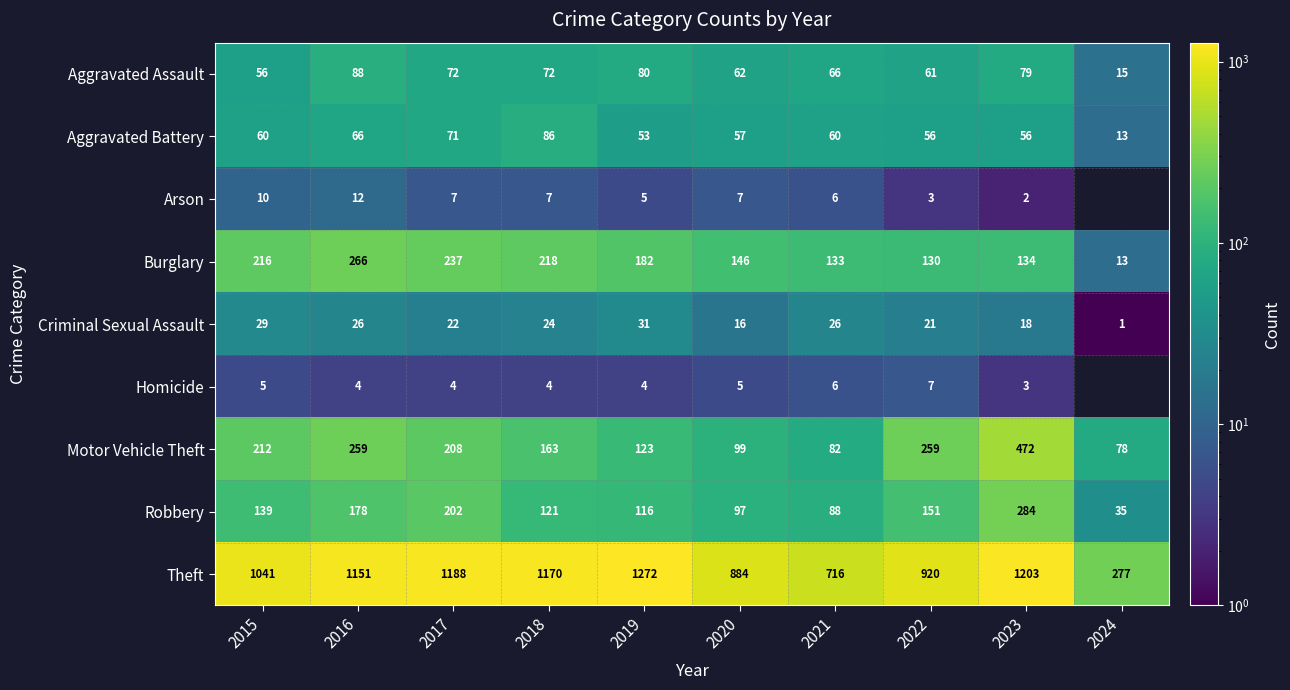

Which has a higher value, 2023 or 2022?

2023